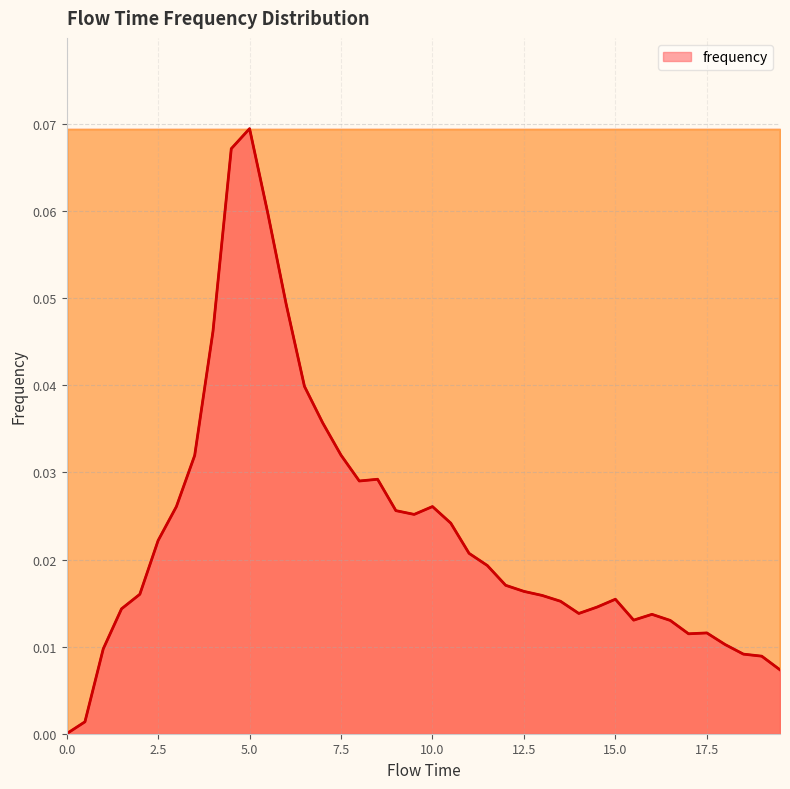

How many lines are shown in the chart?

1